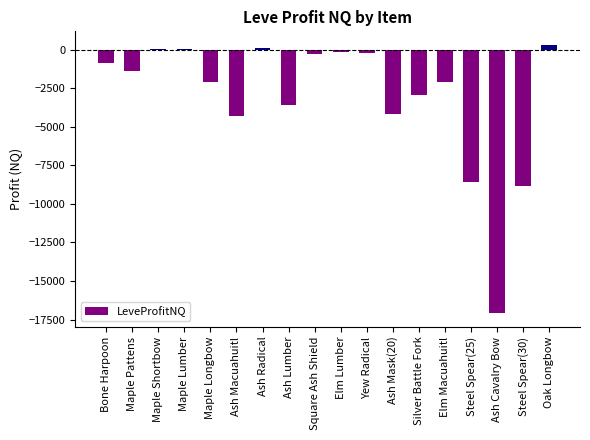

Is it true that the value at Silver Battle Fork is -1610.8?

False